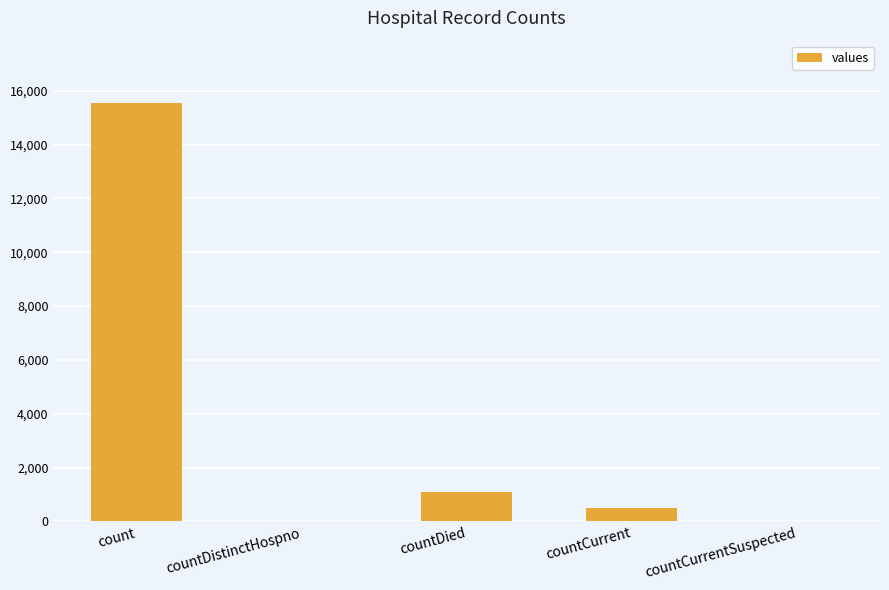

Which label corresponds to the largest value in the chart?

count